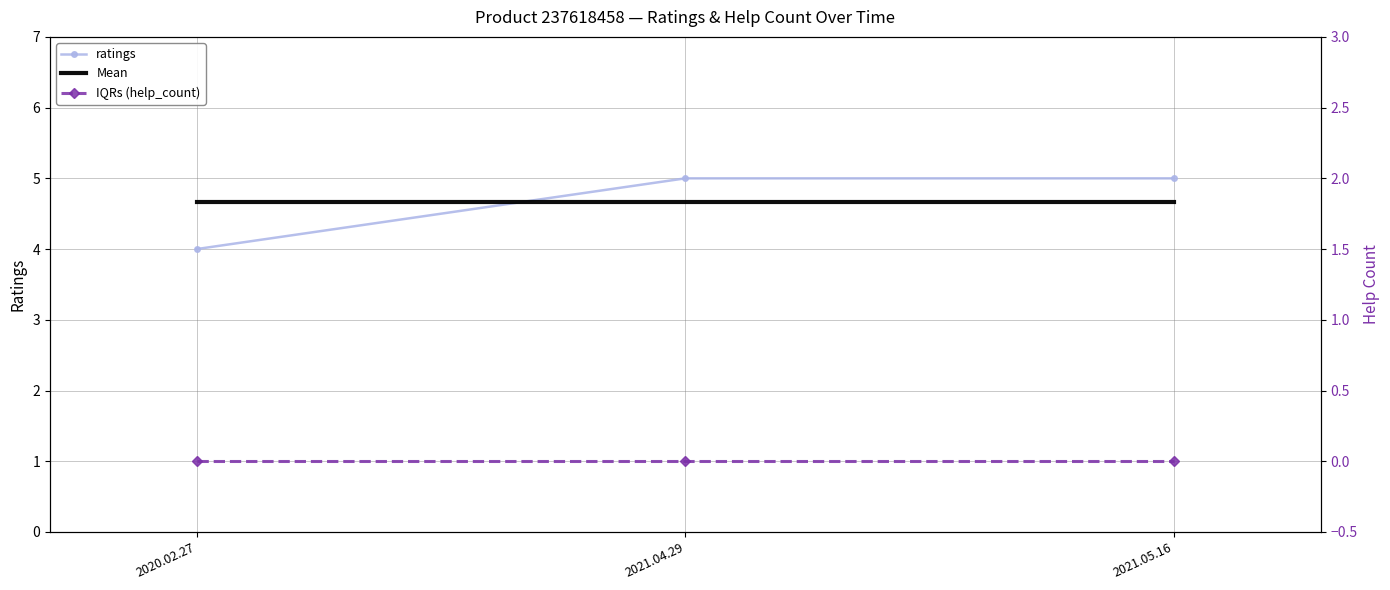

Reading left to right, extract all data points from this chart.

ratings: 4.0	5.0	5.0
Mean: 4.7	4.7	4.7
IQRs (help_count): 0.0	0.0	0.0